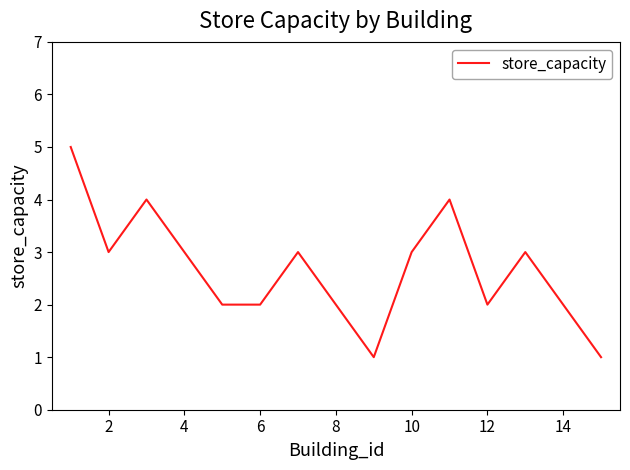

How many categories are shown in the chart?

15